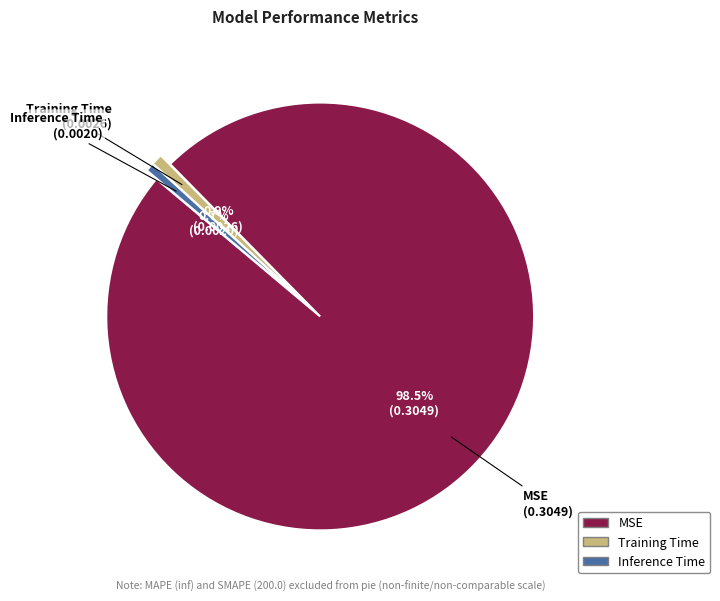

Does Inference Time represent more than half of the total?

No